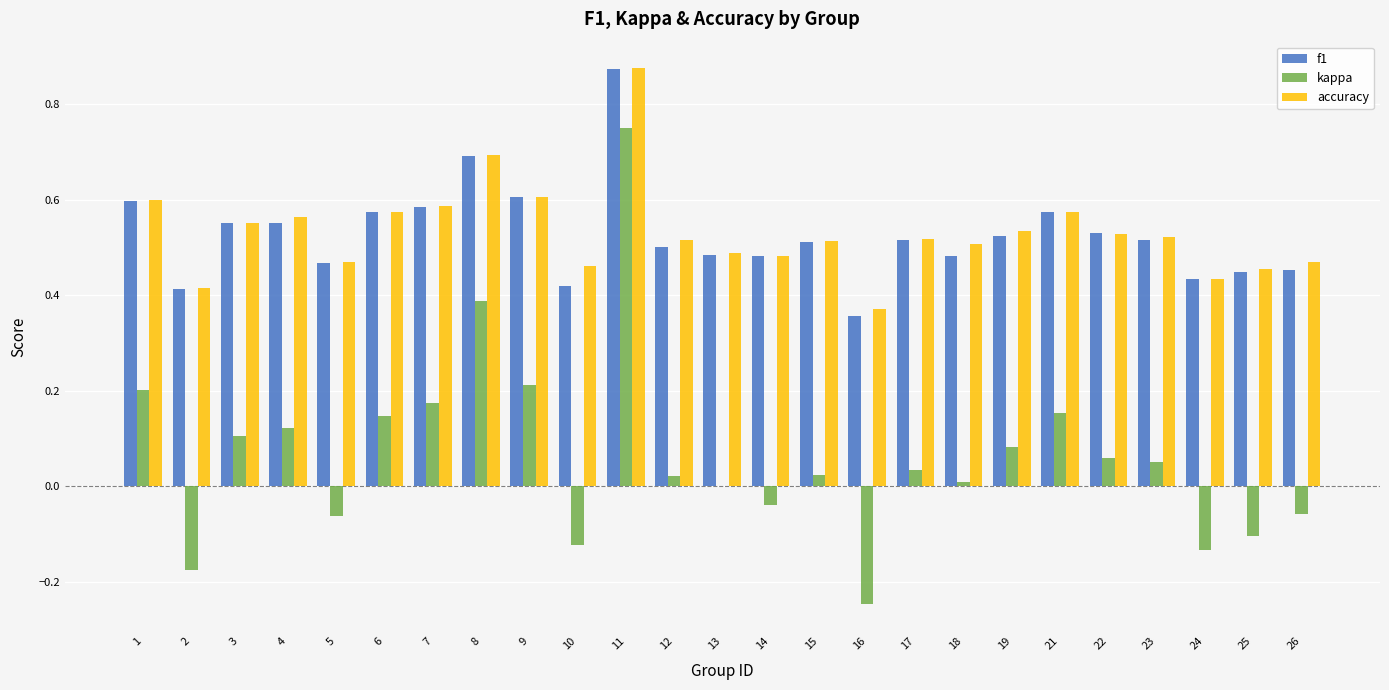

Is the value of kappa at 9 greater than the value of f1 at 24?

No